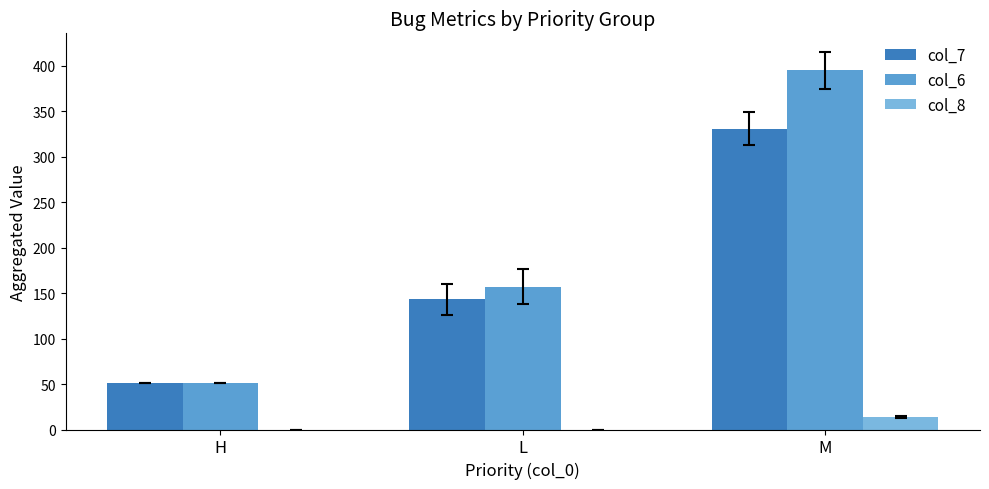

The col_7 series shows 220 at M. True or false?

False